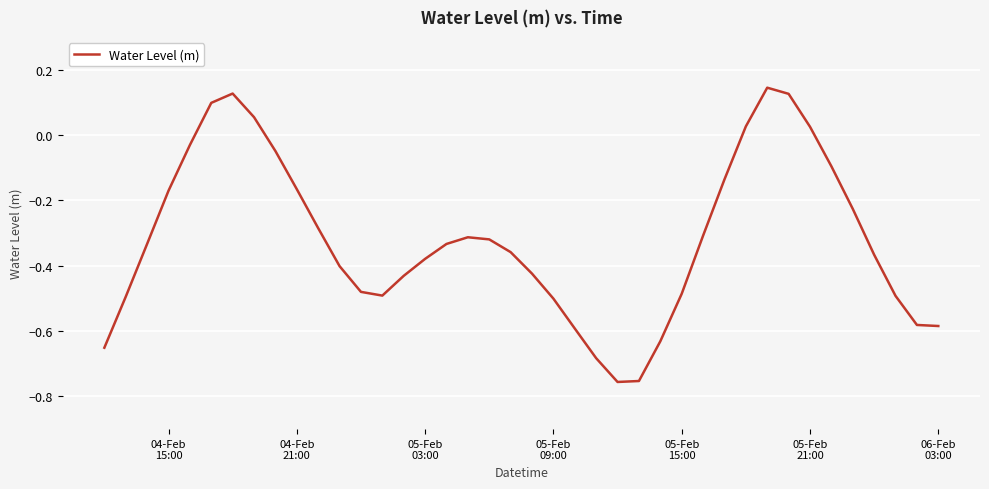

What is the average value?

-0.3